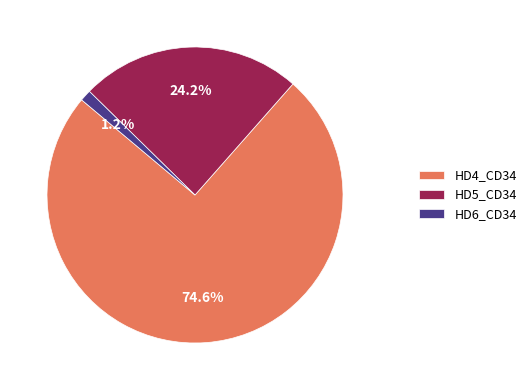

Does HD5_CD34 account for over 50% of the chart?

No